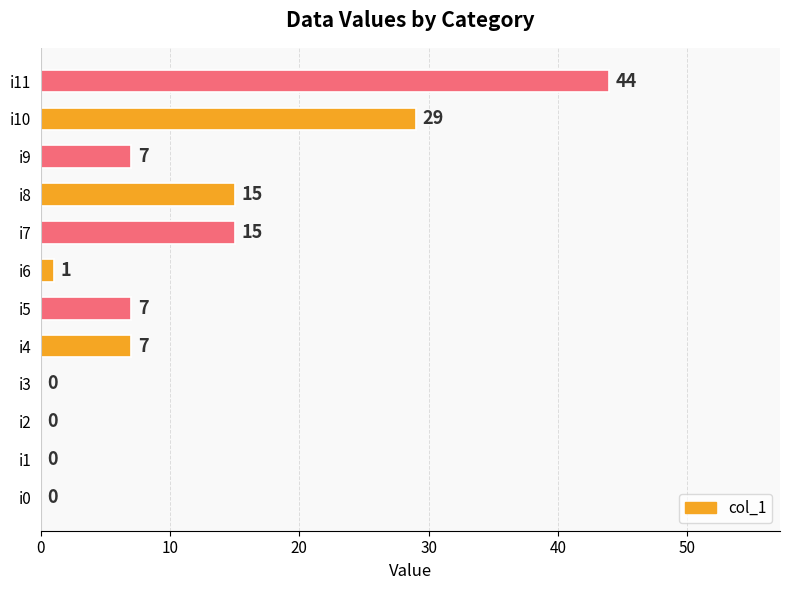

Is it true that the value at i4 is 10?

False